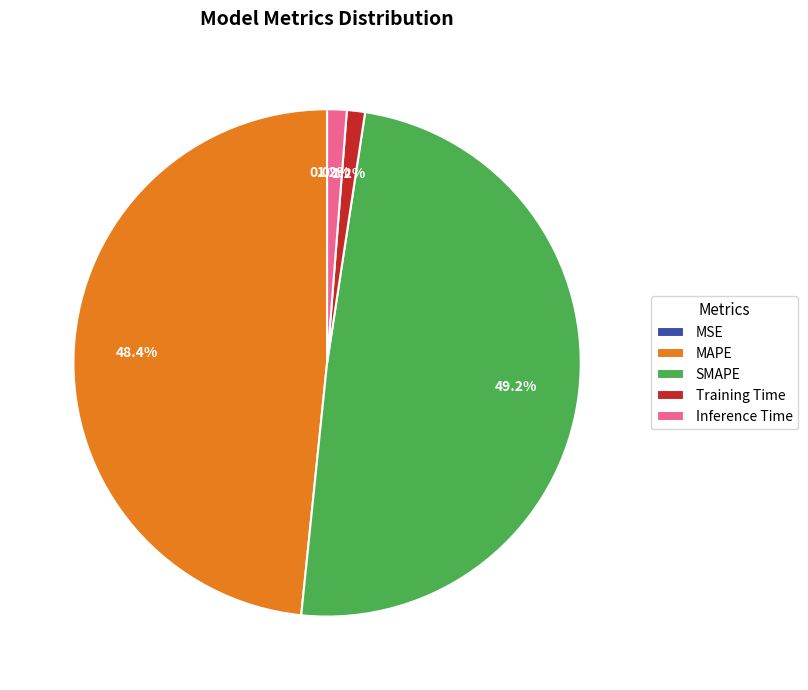

Does any single category account for the majority?

No